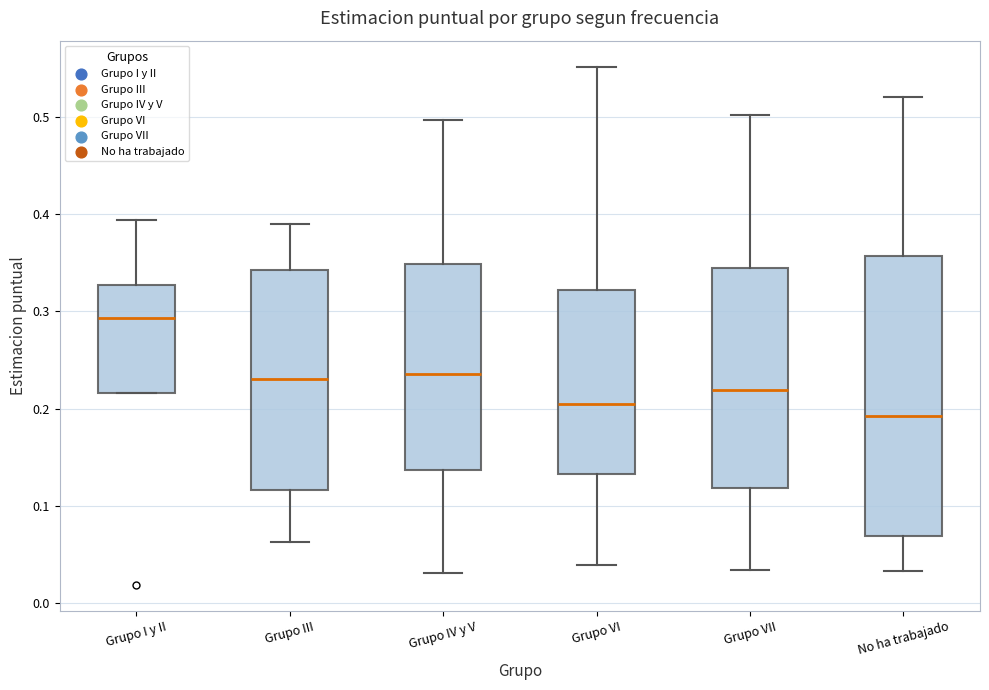

Which box's median line is the lowest?

No ha trabajado